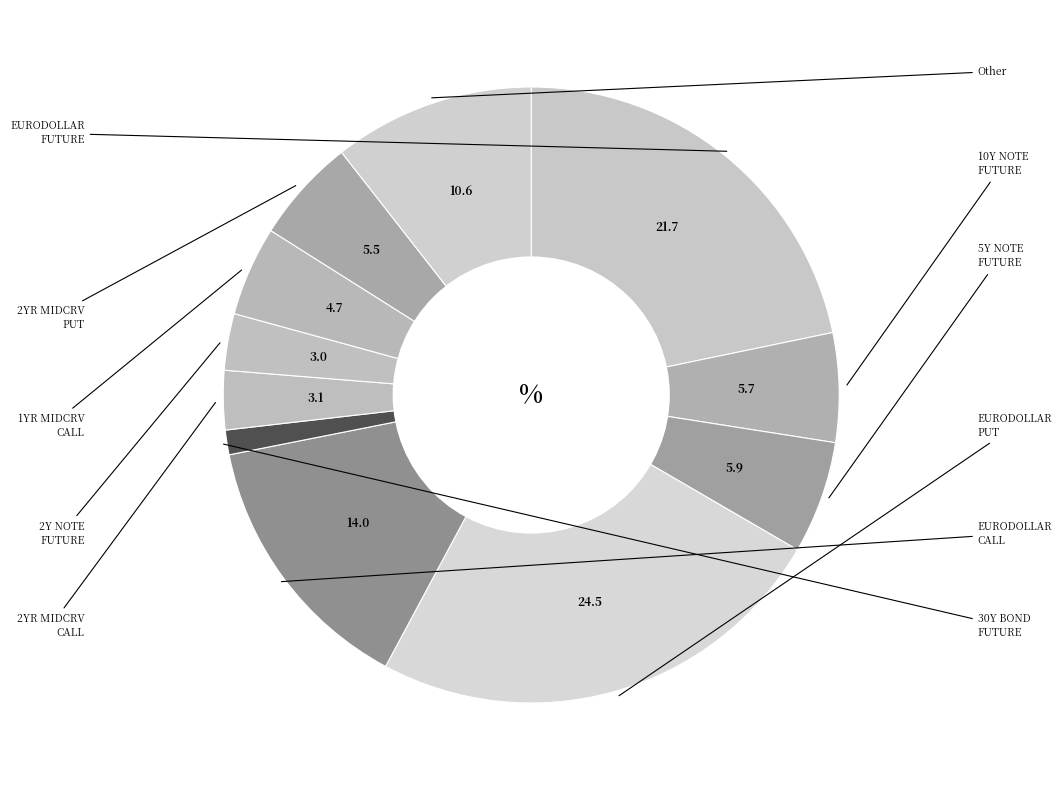

Count the number of slices in the pie.

11